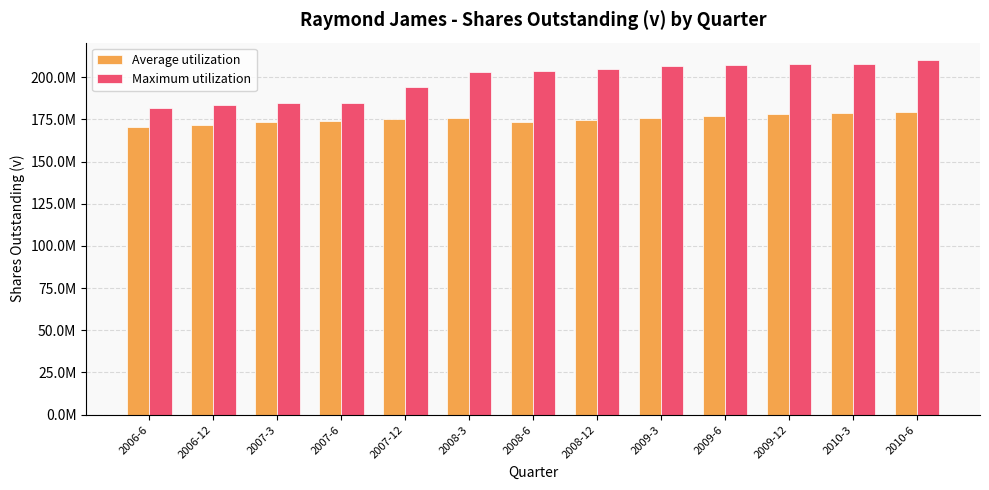

At 2009-3, list the series in order from smallest to largest.

Average utilization, Maximum utilization